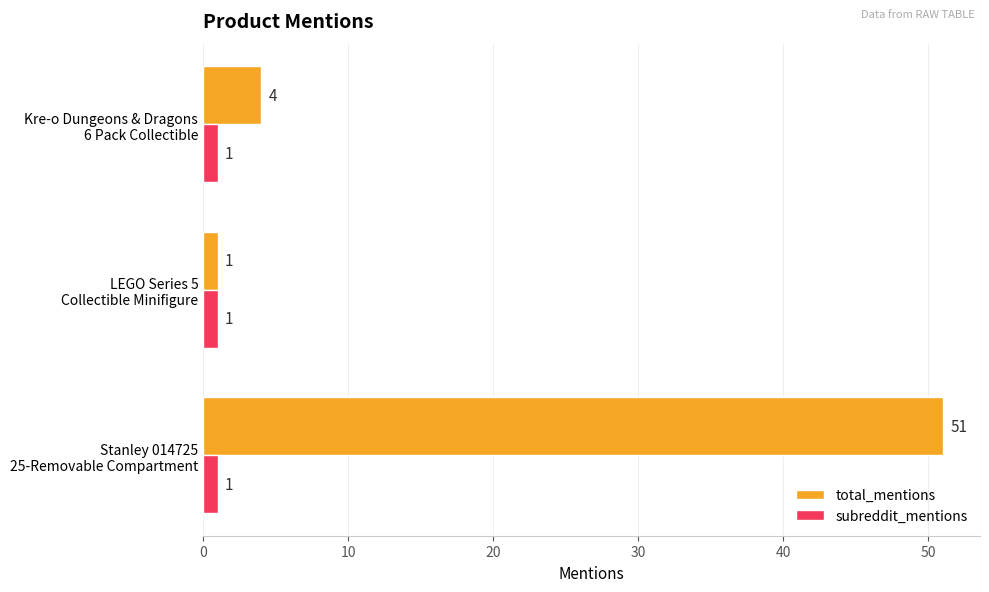

What is the difference between the maximum and minimum values in the total_mentions series?

50